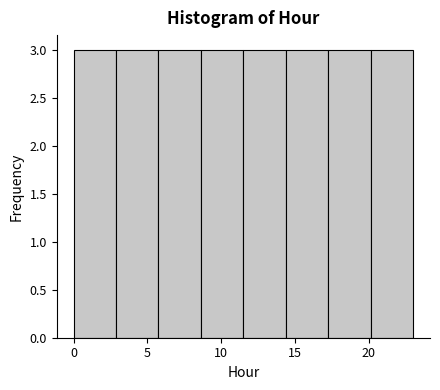

Reading left to right, list every bar in this chart as the range it spans on the x-axis followed by its height. Neither the bar edges nor the heights are printed on the chart, so give them approximately, as read against the axes.

0.0 to 3.0: 3
3.0 to 6.0: 3
6.0 to 8.5: 3
8.5 to 11.5: 3
11.5 to 14.5: 3
14.5 to 17.5: 3
17.5 to 20.0: 3
20.0 to 23.0: 3